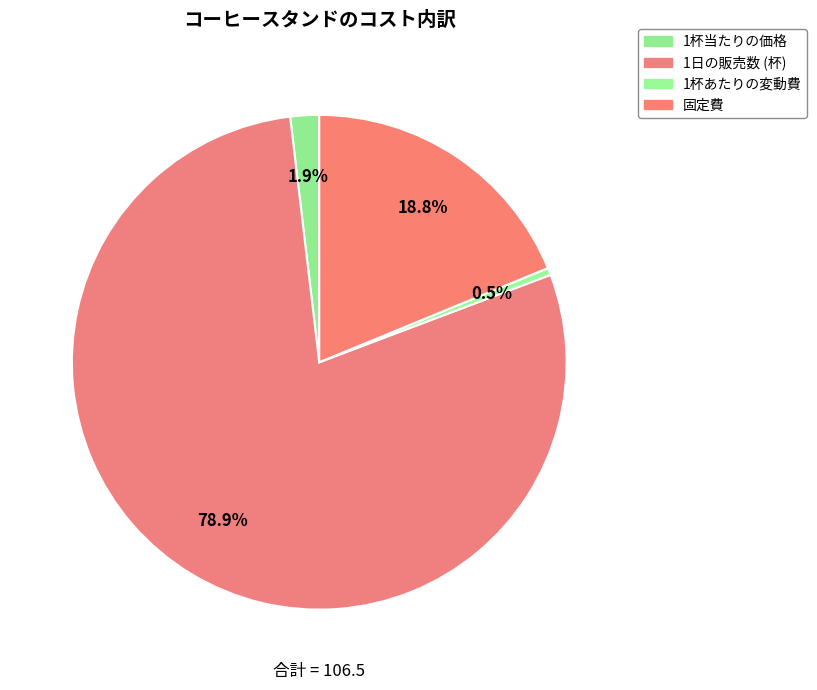

What is the majority slice?

1日の販売数 (杯)